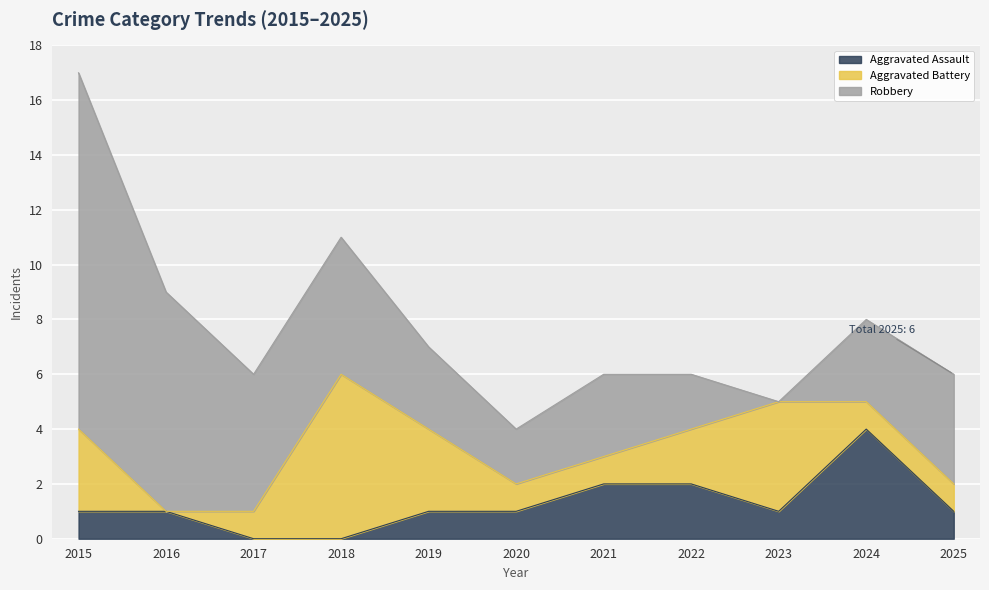

Rank the series at 2016 from lowest to highest value.

Aggravated Battery, Aggravated Assault, Robbery